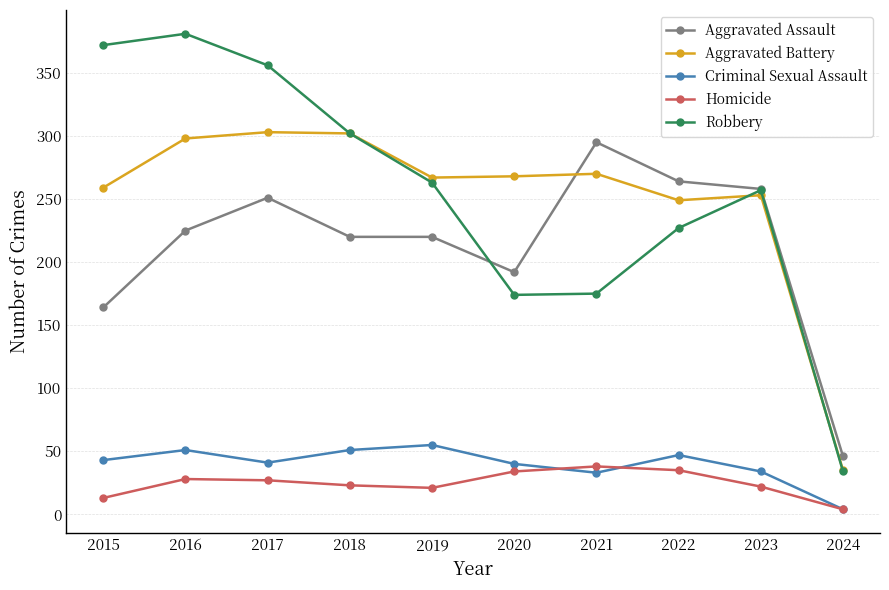

What is the minimum value shown in the chart?

4